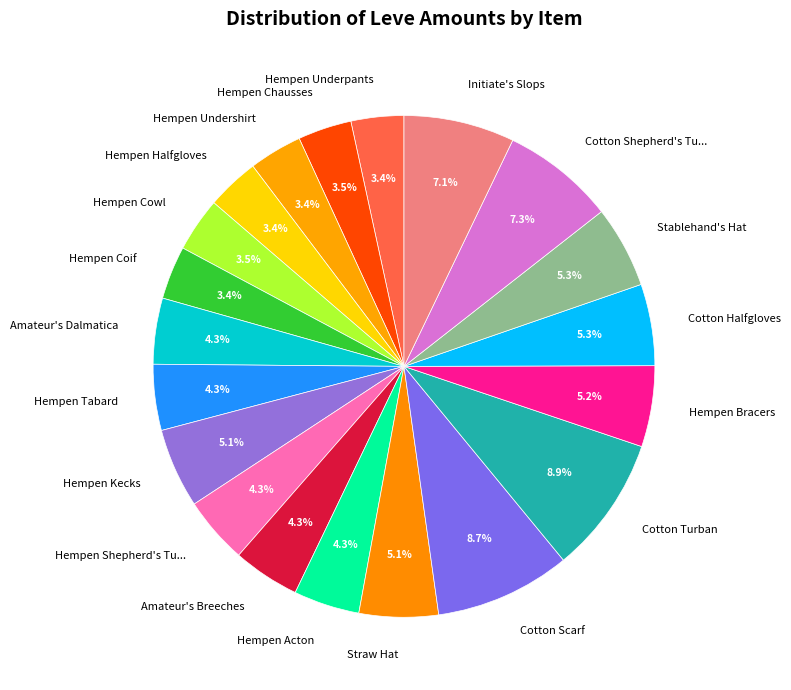

Is it true that Hempen Kecks is 5% of the pie?

True